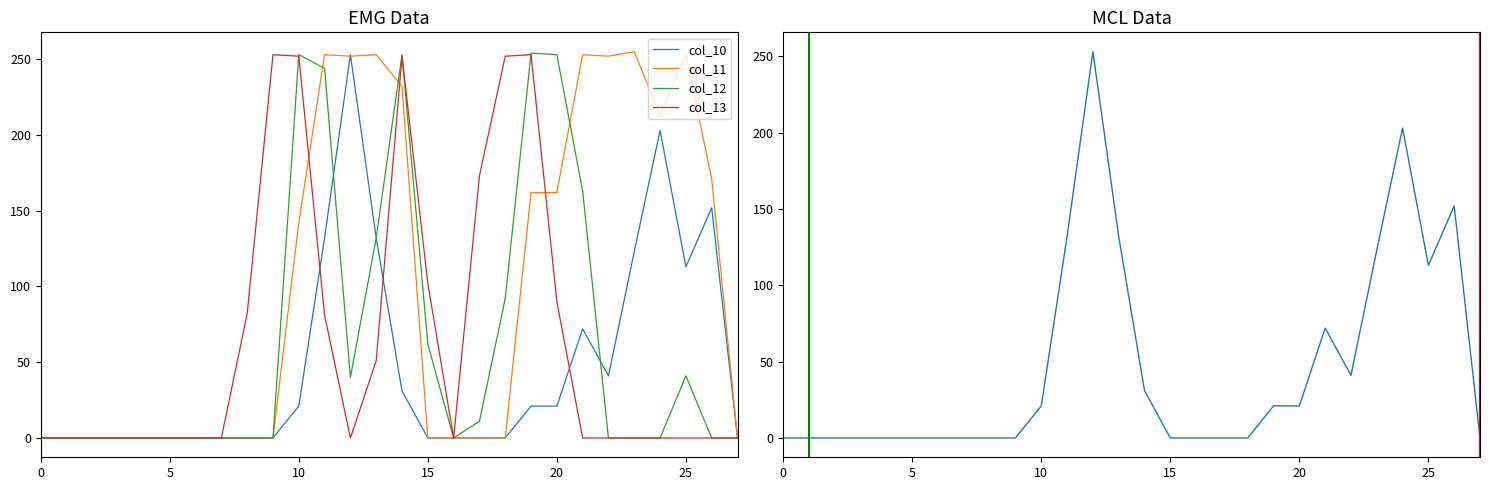

Where is the first local maximum for col_12?

10